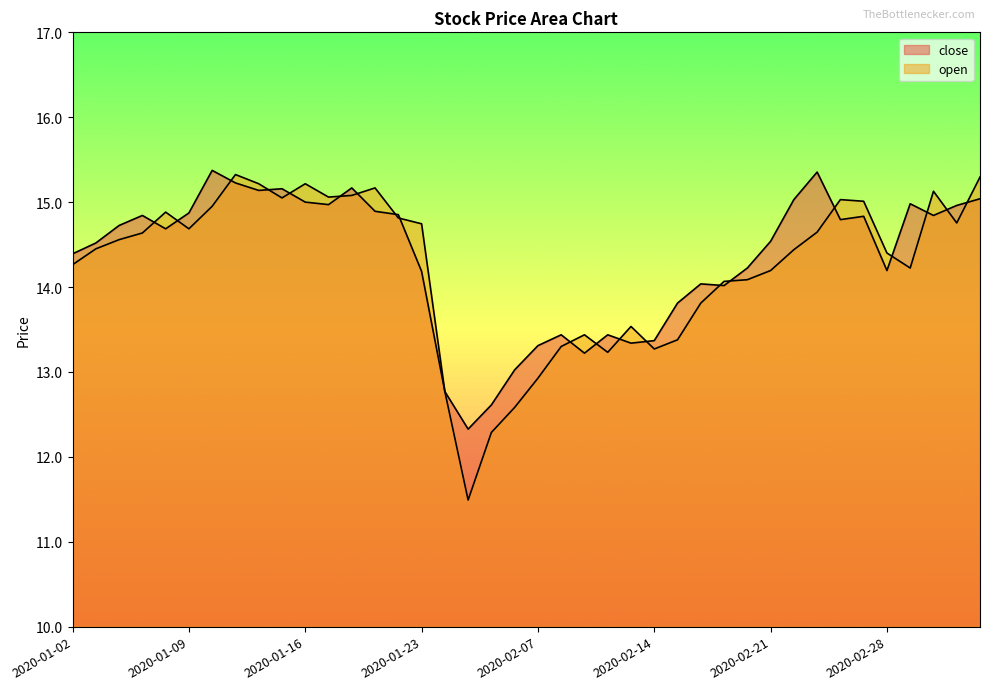

The value of open at 2020-01-06 is 14.6. True or false?

True